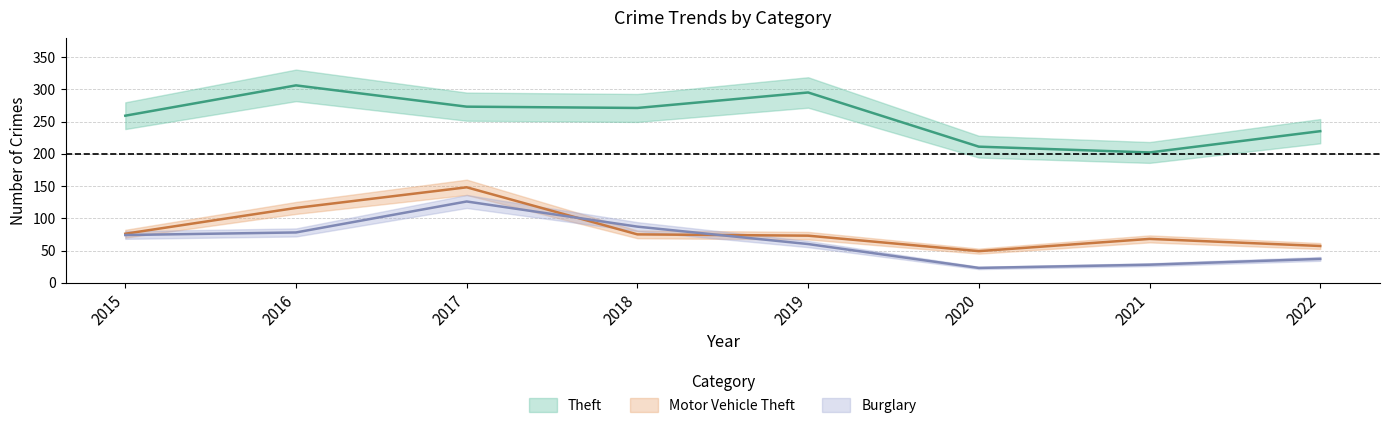

Which series has the largest total across all categories?

Theft